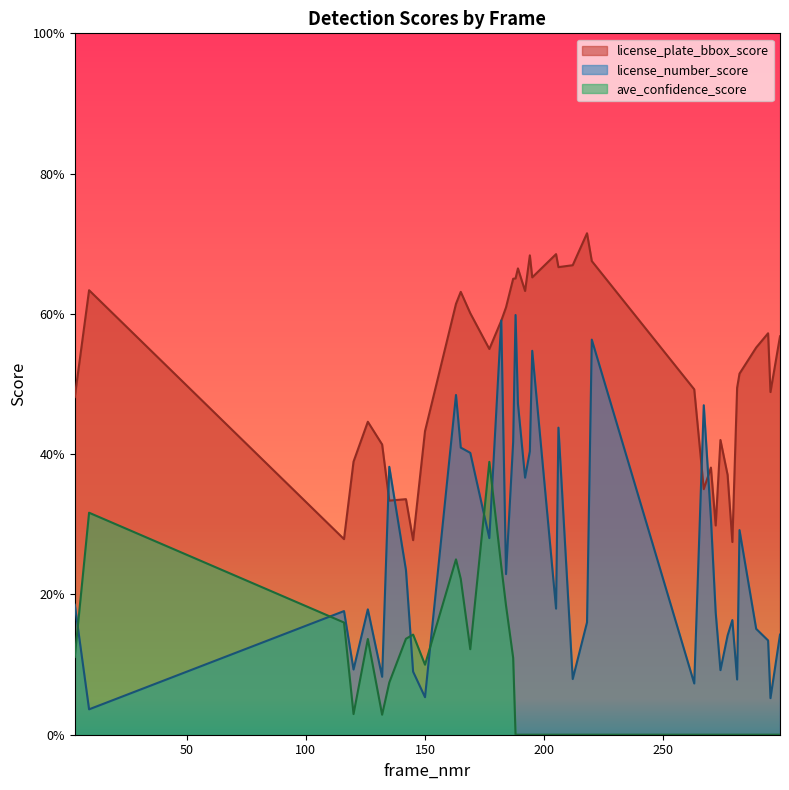

Read the license_plate_bbox_score value at 9.

0.6